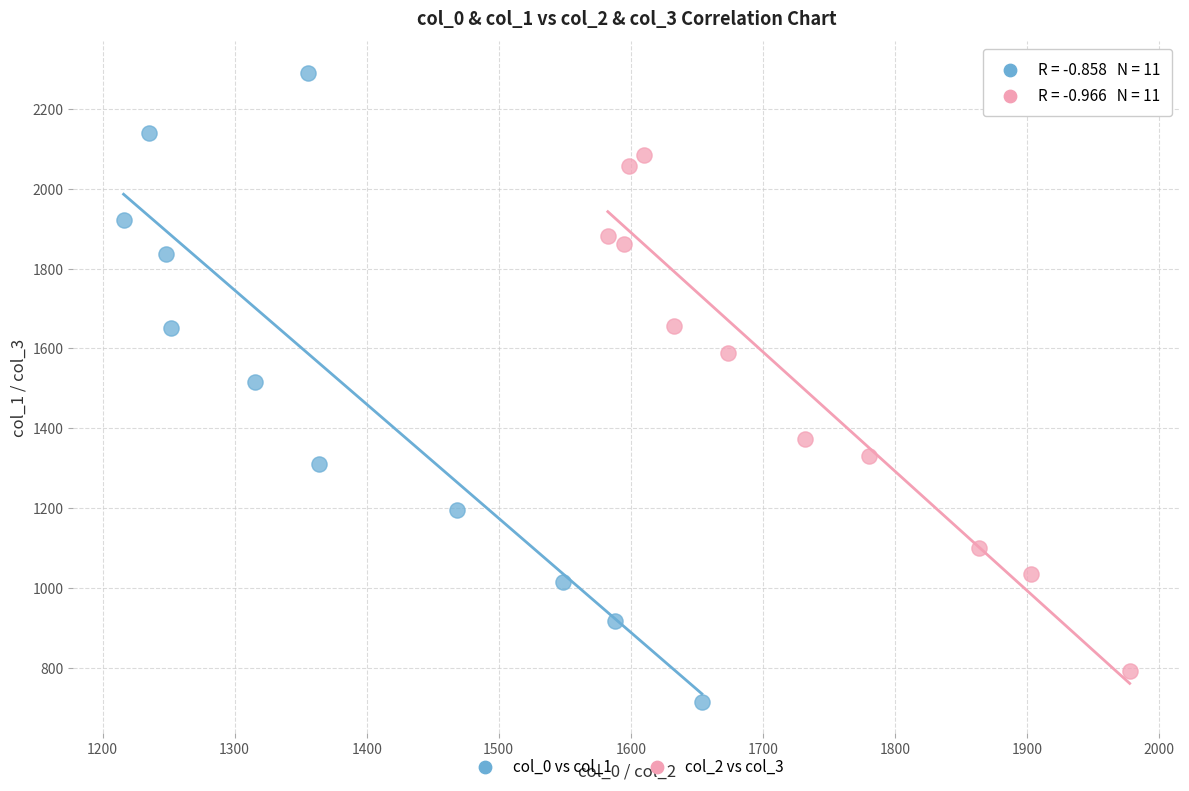

Which series has the widest spread of Y values?

col_0 vs col_1